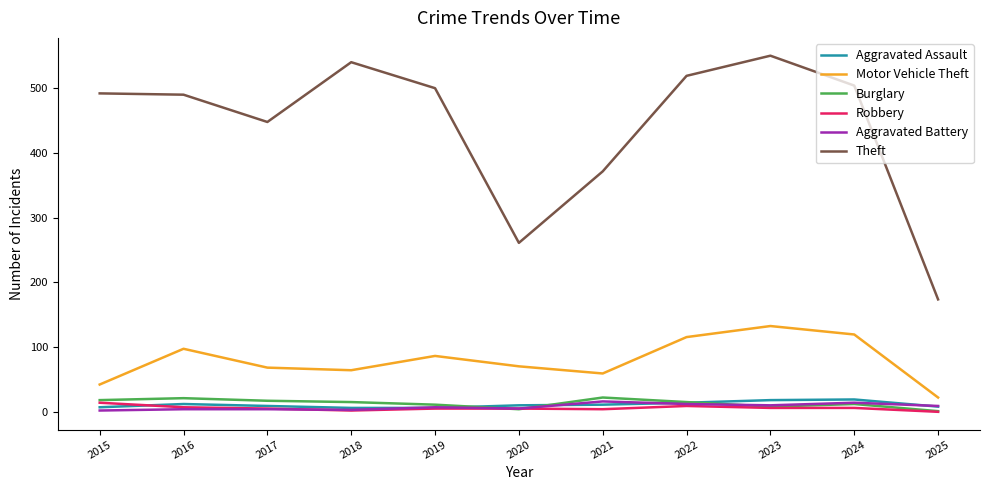

True or false: Motor Vehicle Theft and Theft cross at least once.

False